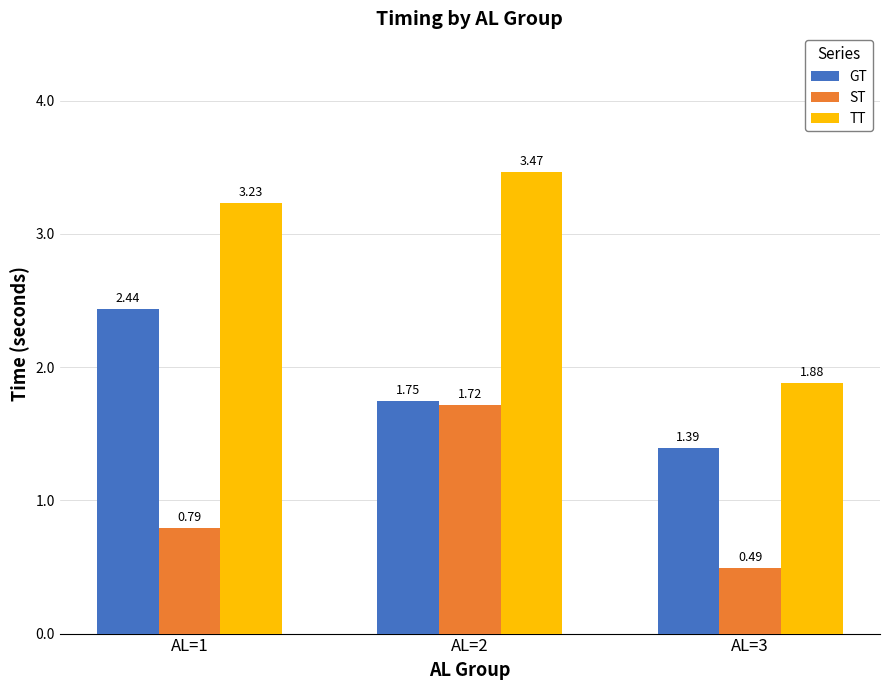

How many bars are there in each group?

3